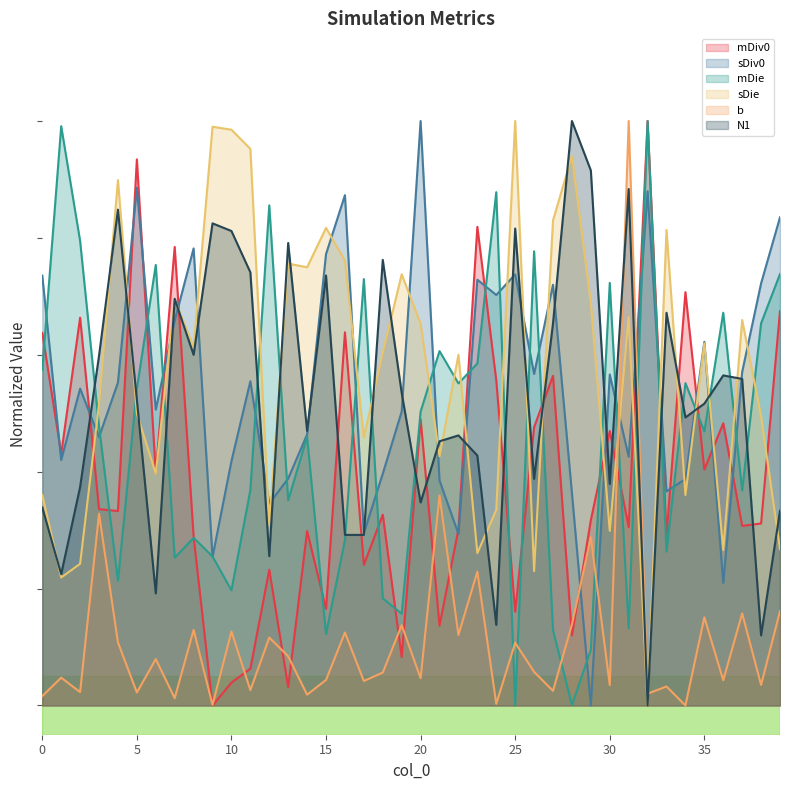

Reading left to right, extract all data points from this chart.

mDiv0: 0.6	0.4	0.7	0.3	0.3	0.9	0.4	0.8	0.3	0.0	0.0	0.1	0.2	0.0	0.3	0.2	0.6	0.2	0.3	0.1	0.5	0.1	0.3	0.8	0.6	0.2	0.5	0.6	0.1	0.3	0.5	0.3	1.0	0.3	0.7	0.4	0.5	0.3	0.3	0.7
sDiv0: 0.7	0.4	0.5	0.5	0.6	0.9	0.5	0.7	0.8	0.3	0.4	0.6	0.3	0.4	0.5	0.8	0.9	0.3	0.4	0.5	1.0	0.4	0.3	0.7	0.7	0.7	0.6	0.7	0.4	0.0	0.6	0.4	0.9	0.4	0.4	0.6	0.2	0.6	0.7	0.8
mDie: 0.6	1.0	0.8	0.5	0.2	0.5	0.8	0.3	0.3	0.3	0.2	0.4	0.9	0.4	0.5	0.1	0.3	0.7	0.2	0.2	0.5	0.6	0.6	0.6	0.9	0.0	0.8	0.1	0.0	0.1	0.7	0.1	1.0	0.3	0.6	0.5	0.7	0.4	0.7	0.7
sDie: 0.4	0.2	0.2	0.5	0.9	0.5	0.4	0.7	0.6	1.0	1.0	1.0	0.3	0.8	0.7	0.8	0.8	0.5	0.6	0.7	0.7	0.4	0.6	0.3	0.3	1.0	0.2	0.8	0.9	0.7	0.3	0.7	0.0	0.8	0.4	0.6	0.3	0.7	0.5	0.3
b: 0.0	0.0	0.0	0.3	0.1	0.0	0.1	0.0	0.1	0.0	0.1	0.0	0.1	0.1	0.0	0.0	0.1	0.0	0.1	0.1	0.0	0.4	0.1	0.2	0.0	0.1	0.1	0.0	0.1	0.3	0.0	1.0	0.0	0.0	0.0	0.2	0.0	0.2	0.0	0.2
N1: 0.3	0.2	0.4	0.6	0.8	0.5	0.2	0.7	0.6	0.8	0.8	0.7	0.3	0.8	0.5	0.7	0.3	0.3	0.8	0.5	0.3	0.5	0.5	0.4	0.1	0.8	0.4	0.7	1.0	0.9	0.4	0.9	0.0	0.7	0.5	0.5	0.6	0.6	0.1	0.3